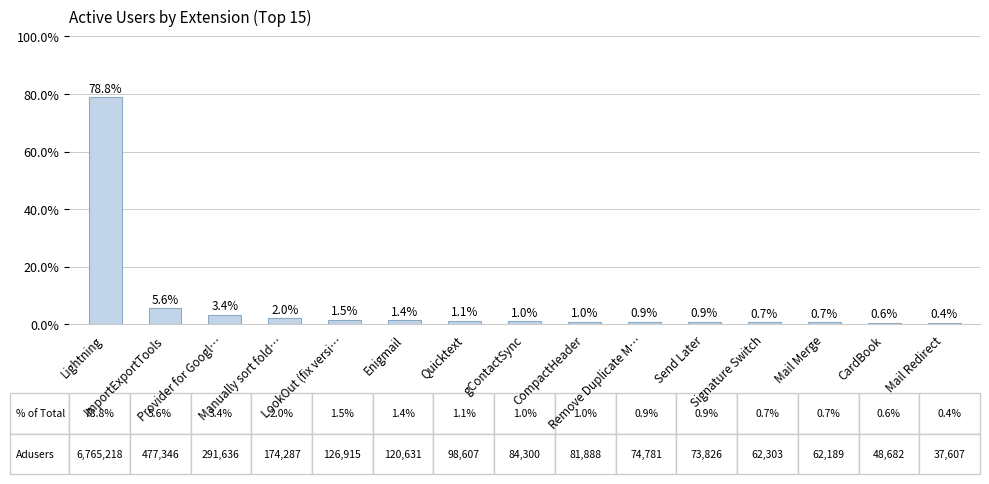

What is the maximum value shown in the chart?

78.8